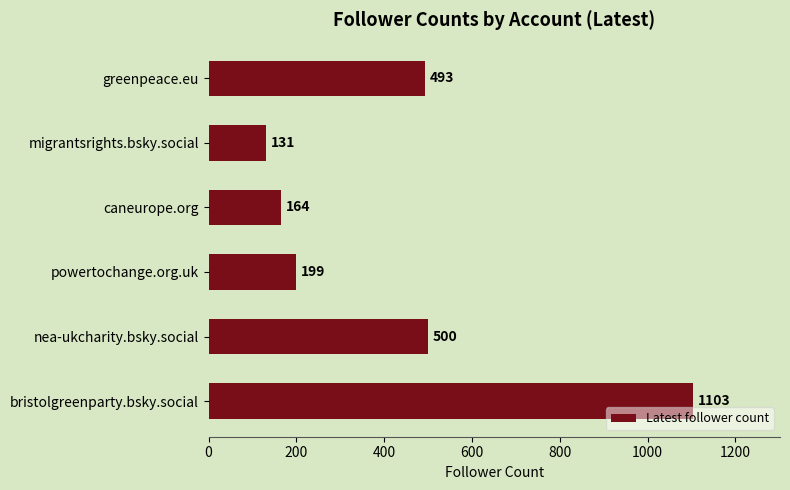

Are the bars grouped side by side (vs. stacked)?

No